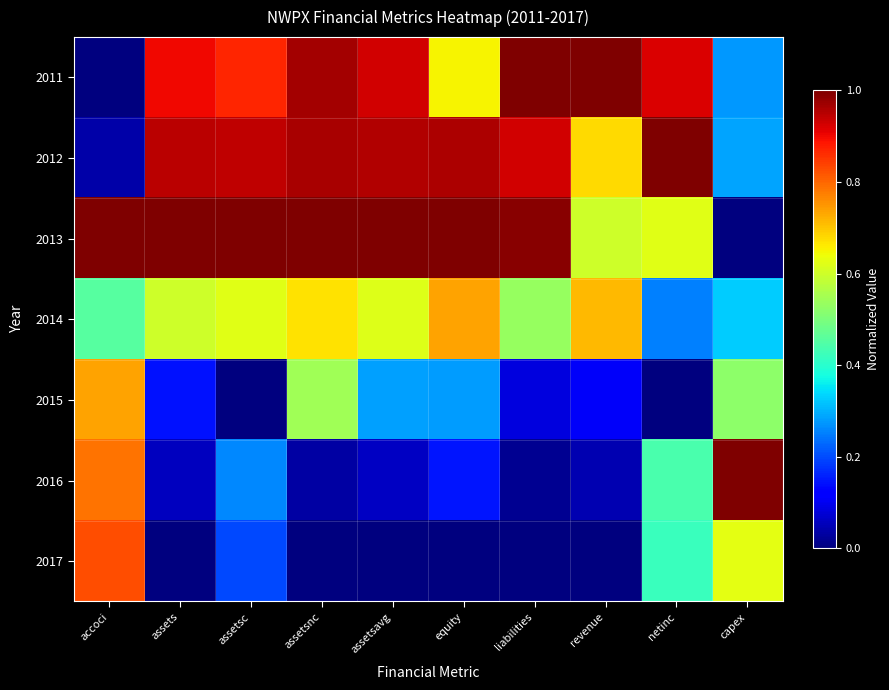

Reading right to left, transcribe all the data shown in this chart.

2011: capex=0.3	netinc=0.9	revenue=1.0	liabilities=1.0	equity=0.6	assetsavg=0.9	assetsnc=1.0	assetsc=0.9	assets=0.9	accoci=0.0
2012: capex=0.3	netinc=1.0	revenue=0.7	liabilities=0.9	equity=1.0	assetsavg=1.0	assetsnc=1.0	assetsc=0.9	assets=0.9	accoci=0.0
2013: capex=0.0	netinc=0.6	revenue=0.6	liabilities=1.0	equity=1.0	assetsavg=1.0	assetsnc=1.0	assetsc=1.0	assets=1.0	accoci=1.0
2014: capex=0.3	netinc=0.3	revenue=0.7	liabilities=0.5	equity=0.7	assetsavg=0.6	assetsnc=0.7	assetsc=0.6	assets=0.6	accoci=0.5
2015: capex=0.5	netinc=0.0	revenue=0.1	liabilities=0.1	equity=0.3	assetsavg=0.3	assetsnc=0.5	assetsc=0.0	assets=0.1	accoci=0.7
2016: capex=1.0	netinc=0.4	revenue=0.0	liabilities=0.0	equity=0.1	assetsavg=0.1	assetsnc=0.0	assetsc=0.3	assets=0.1	accoci=0.8
2017: capex=0.6	netinc=0.4	revenue=0.0	liabilities=0.0	equity=0.0	assetsavg=0.0	assetsnc=0.0	assetsc=0.2	assets=0.0	accoci=0.8